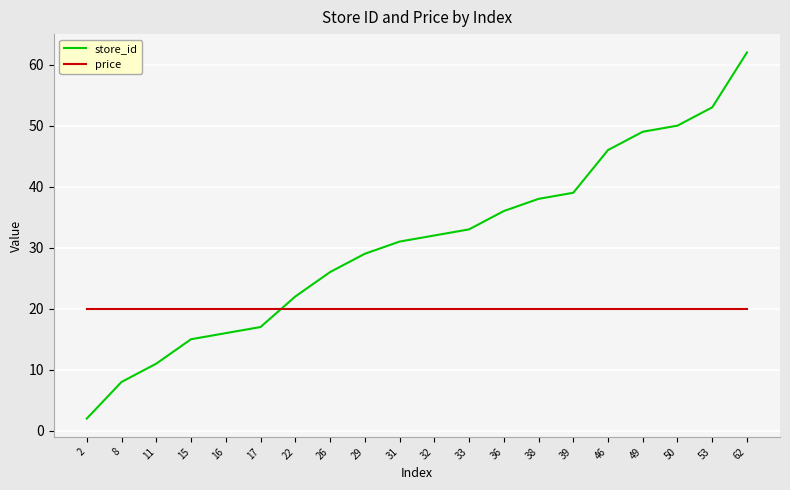

What value does the store_id series have at 16, to the nearest 5?

15